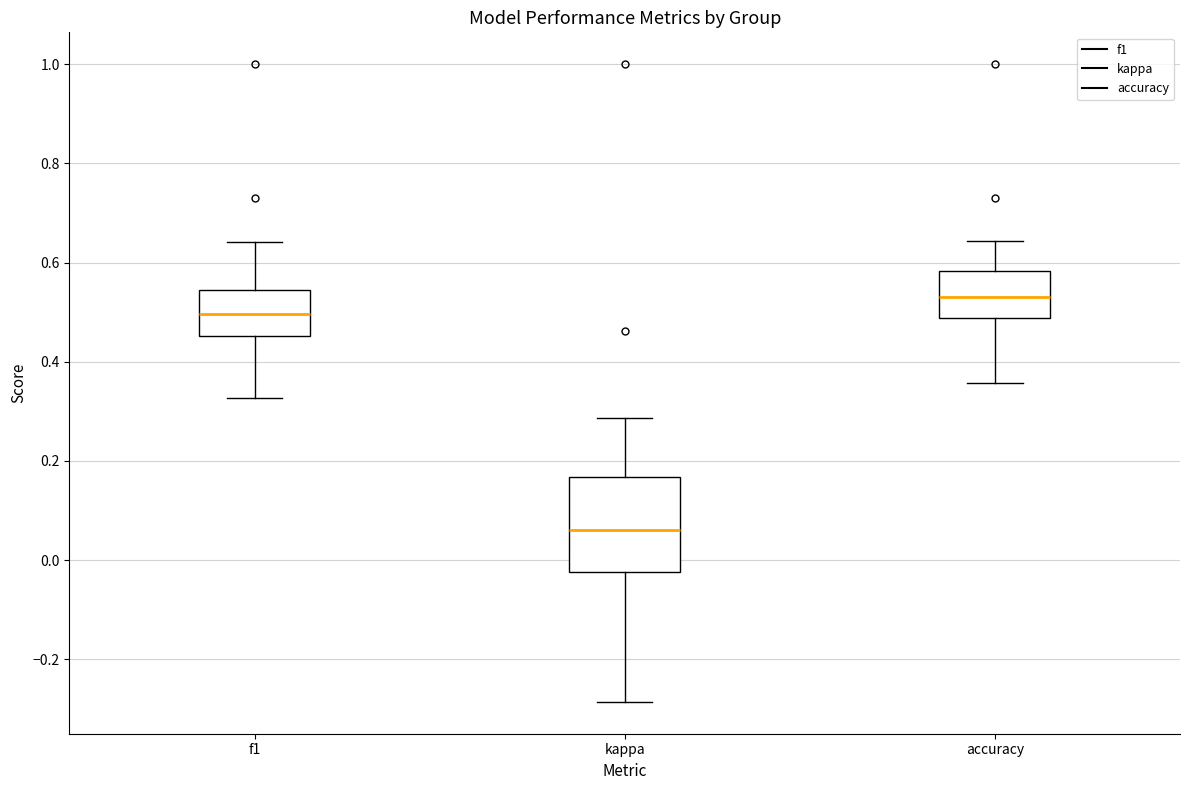

Where is the upper edge of the box for f1 on the y-axis? The values are not printed on the chart, so give them approximately, as read against the axis.

0.54